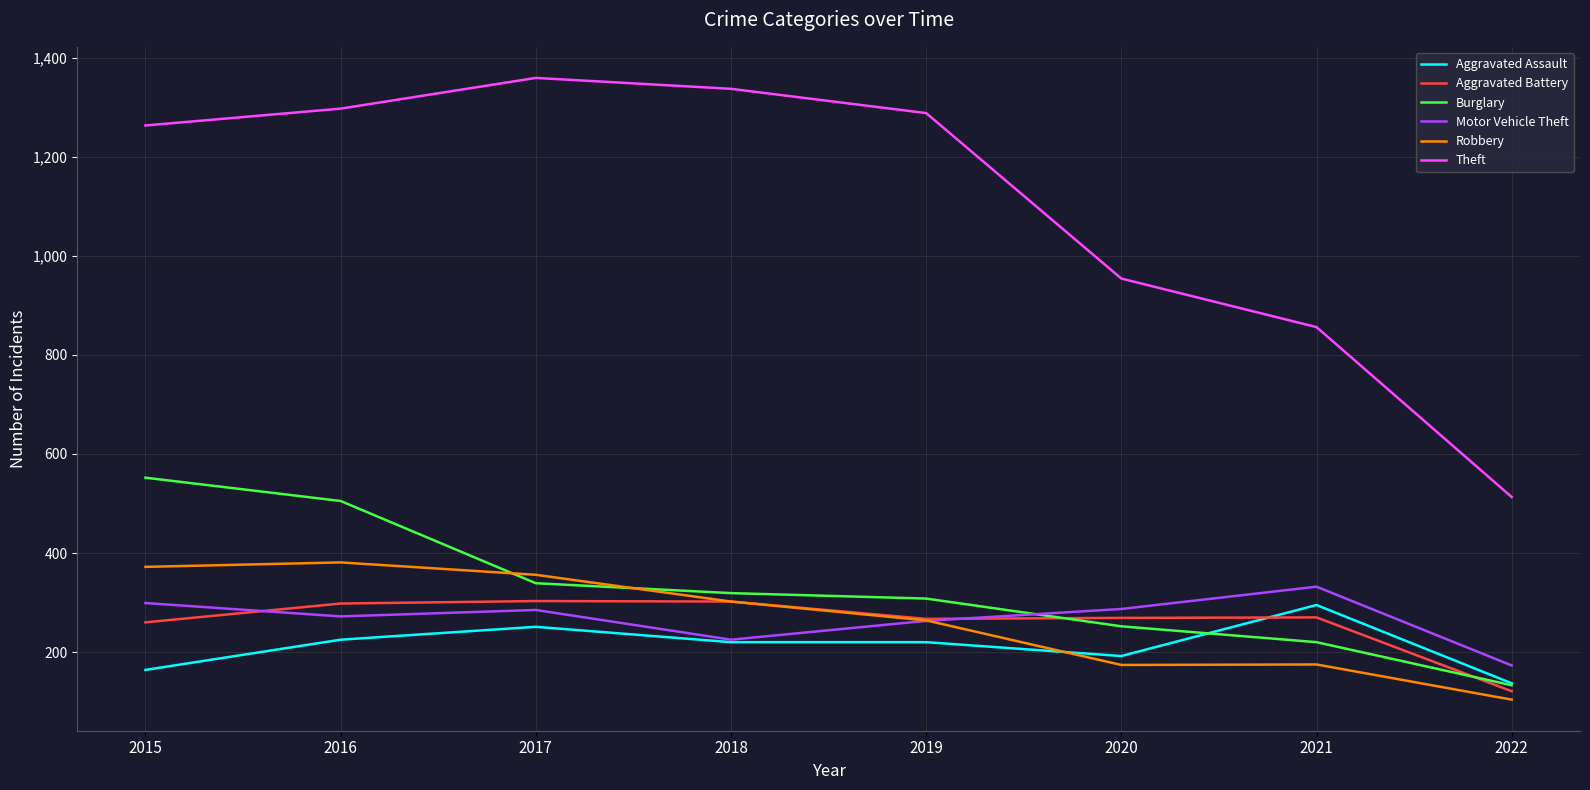

What is the smallest value displayed?

104